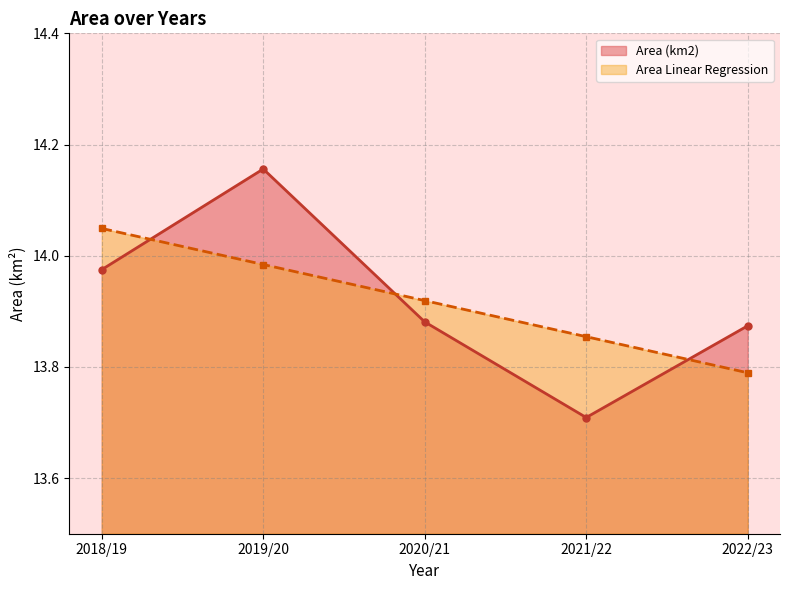

In Area (km2), how many points are higher than both neighbors (excluding endpoints)?

1